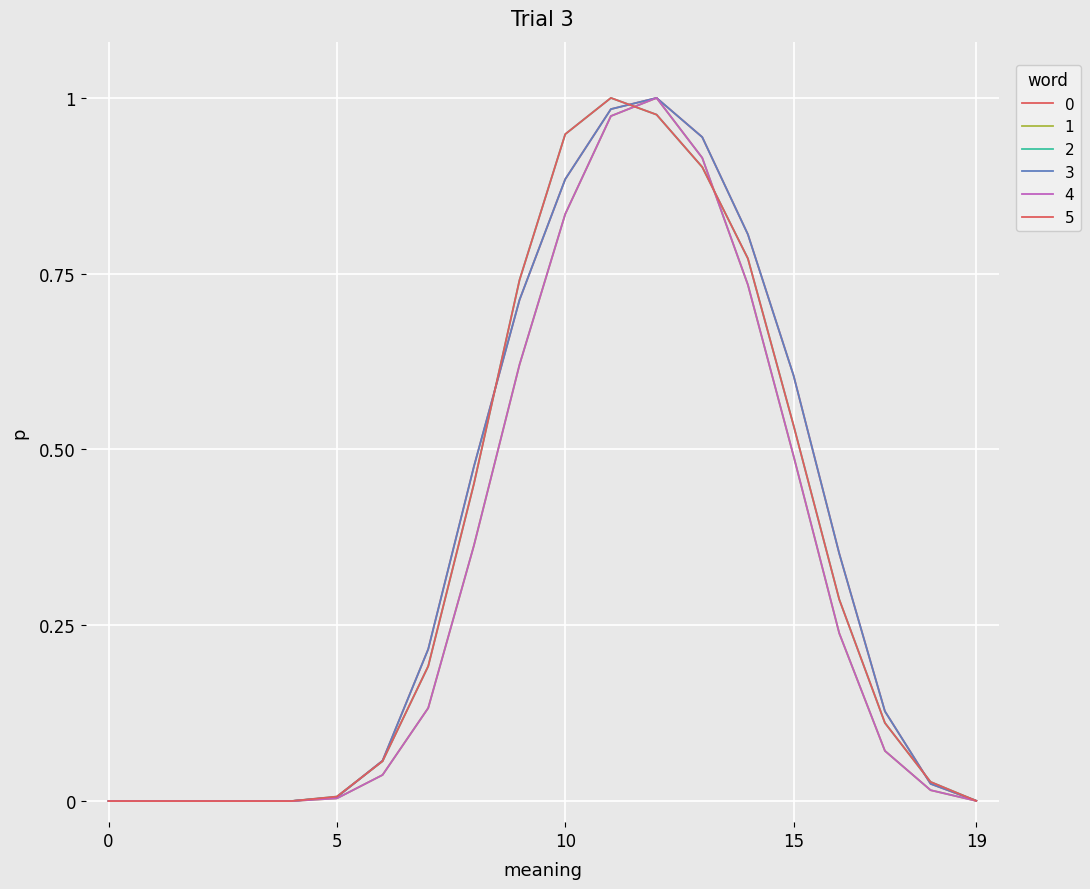

Does the chart display data point markers on the line(s)?

No